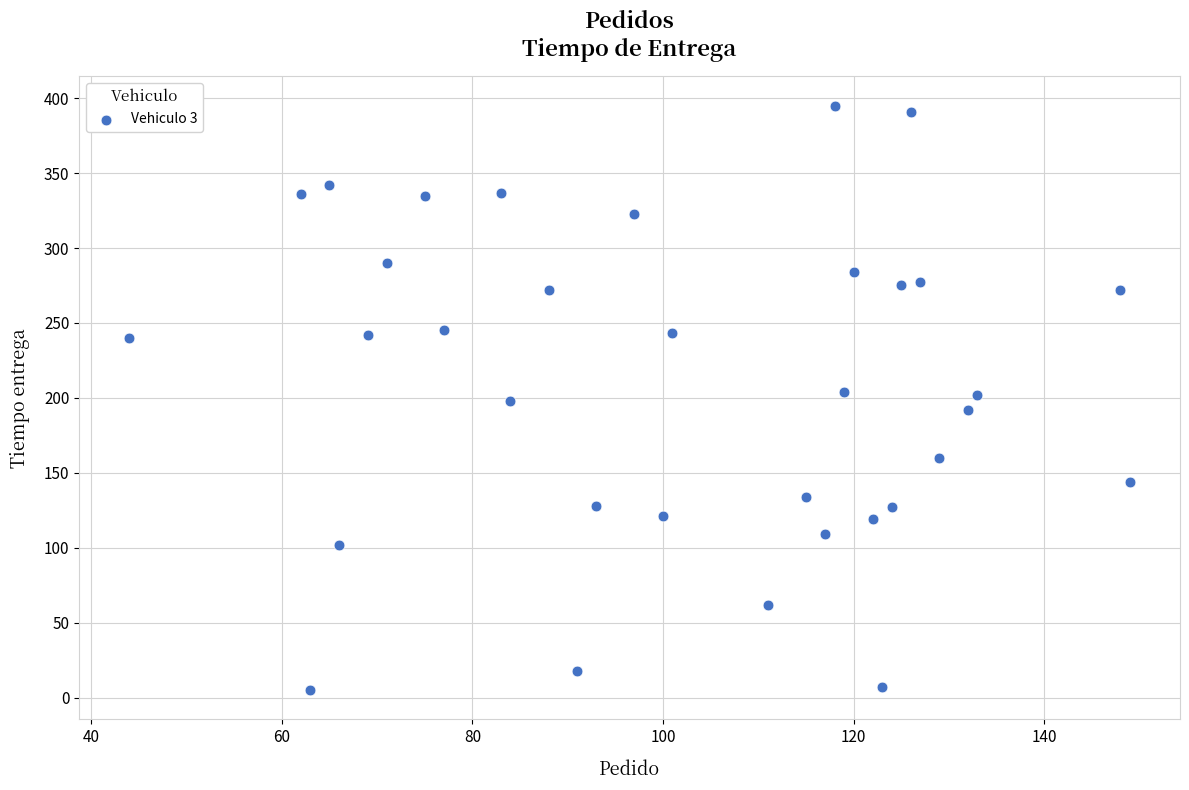

What is the range of Y values (max minus min)?

390